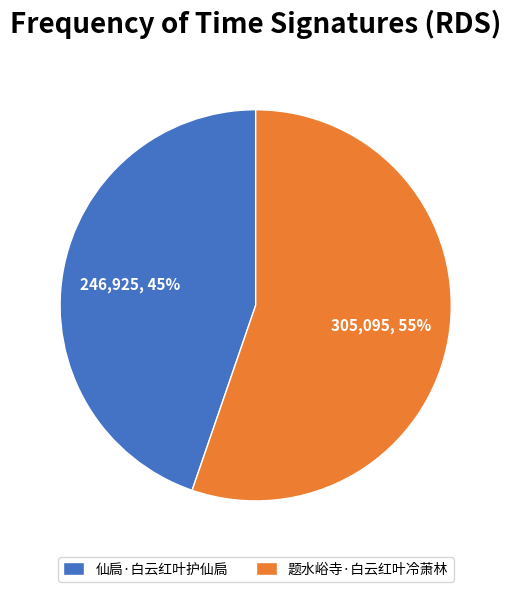

Rank the categories by value from lowest to highest.

仙扃·白云红叶护仙扃, 题水峪寺·白云红叶冷萧林